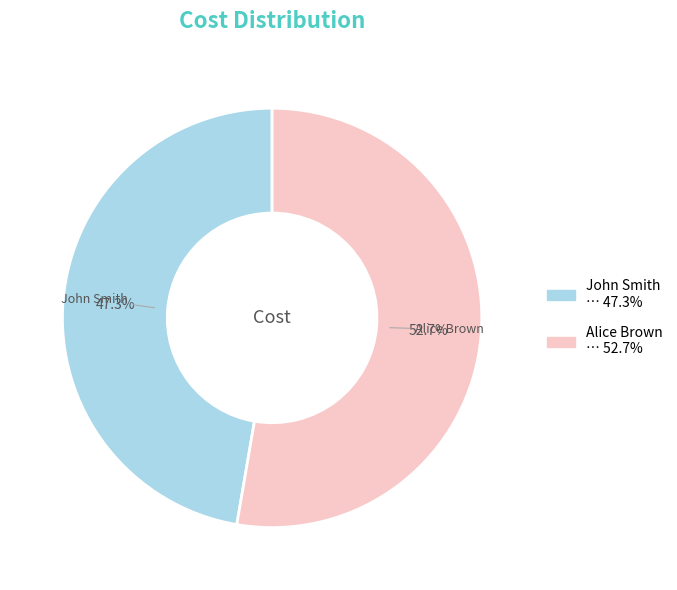

Combined, what portion of the pie is John Smith and Alice Brown?

100.0%